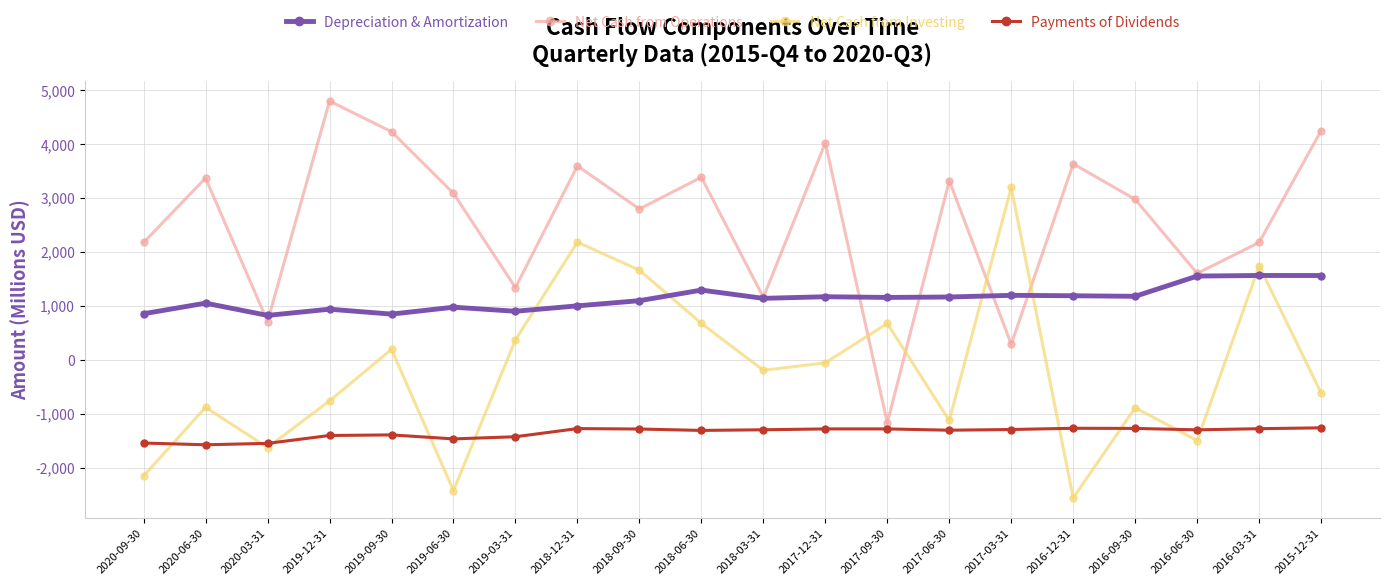

List the series in order of their overall mean, lowest first.

Payments of Dividends, Net Cash from Investing, Depreciation & Amortization, Net Cash from Operations